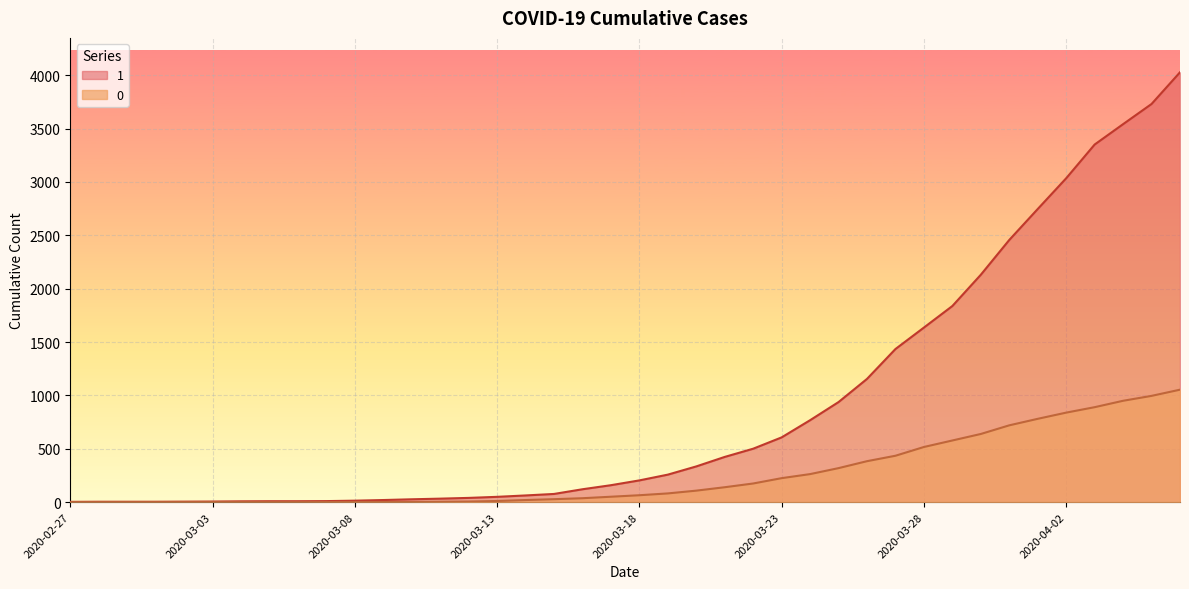

What is the sum of all 1 values?

35787